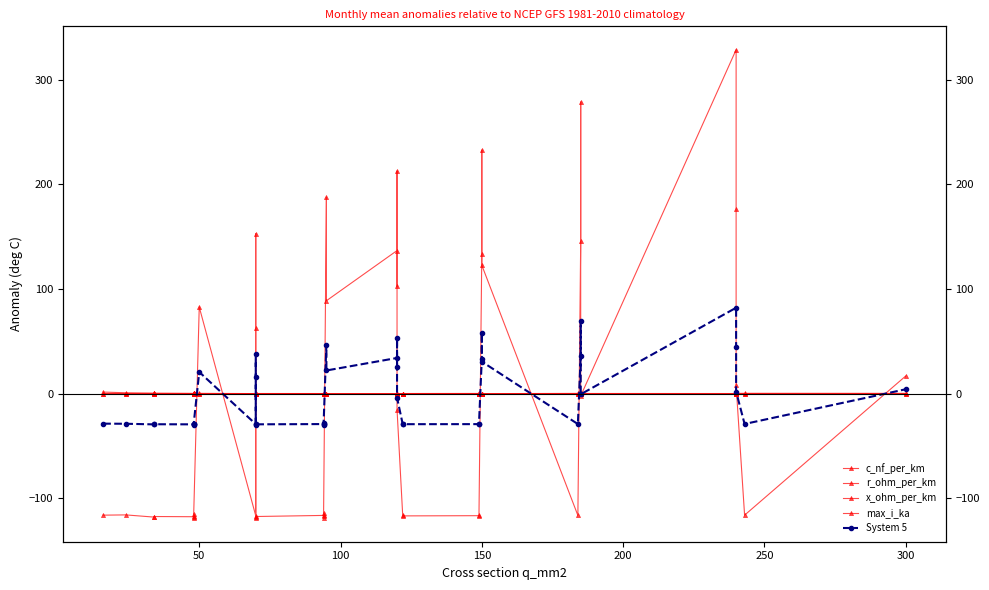

How many lines are shown in the chart?

5